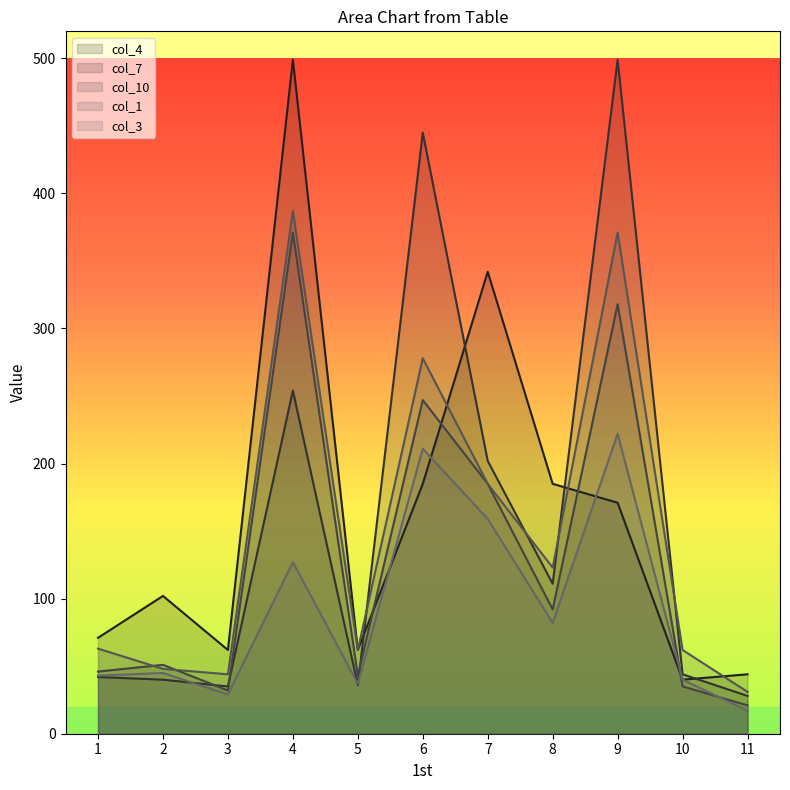

What are all the series names shown in the legend?

col_4, col_7, col_10, col_1, col_3